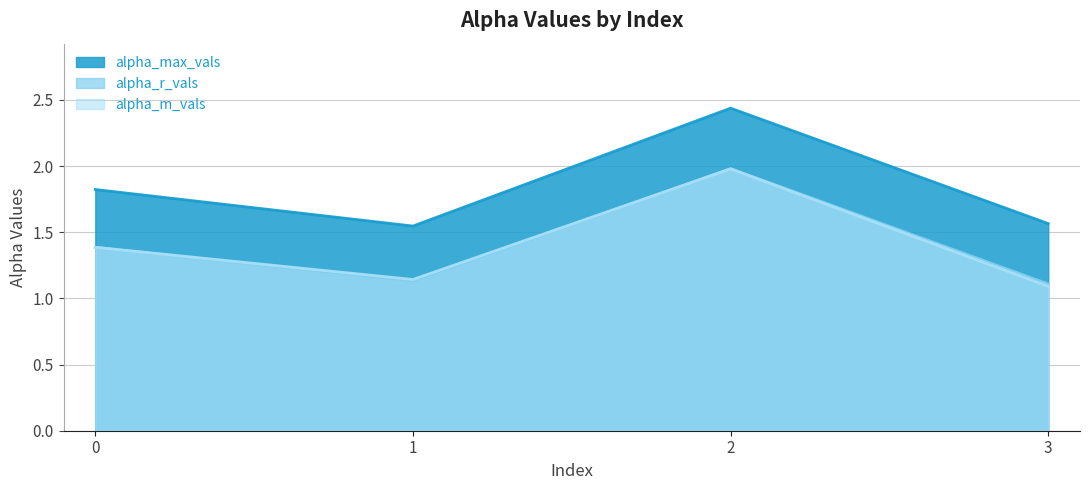

Which series has the largest range (max minus min)?

alpha_max_vals